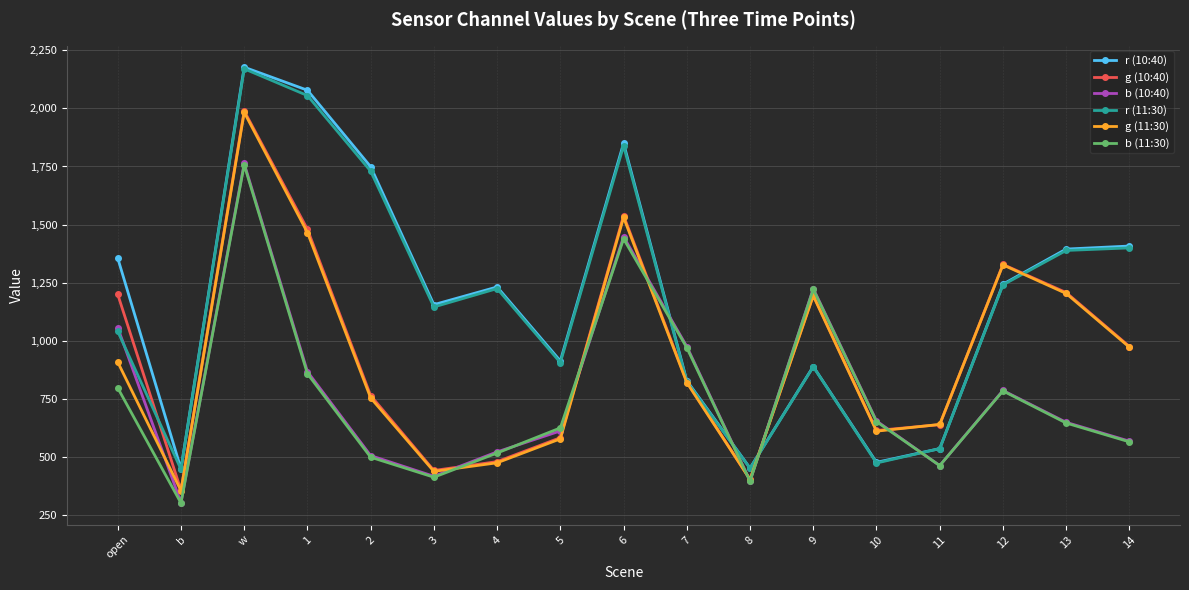

At which category does the chart reach its peak across all series?

w